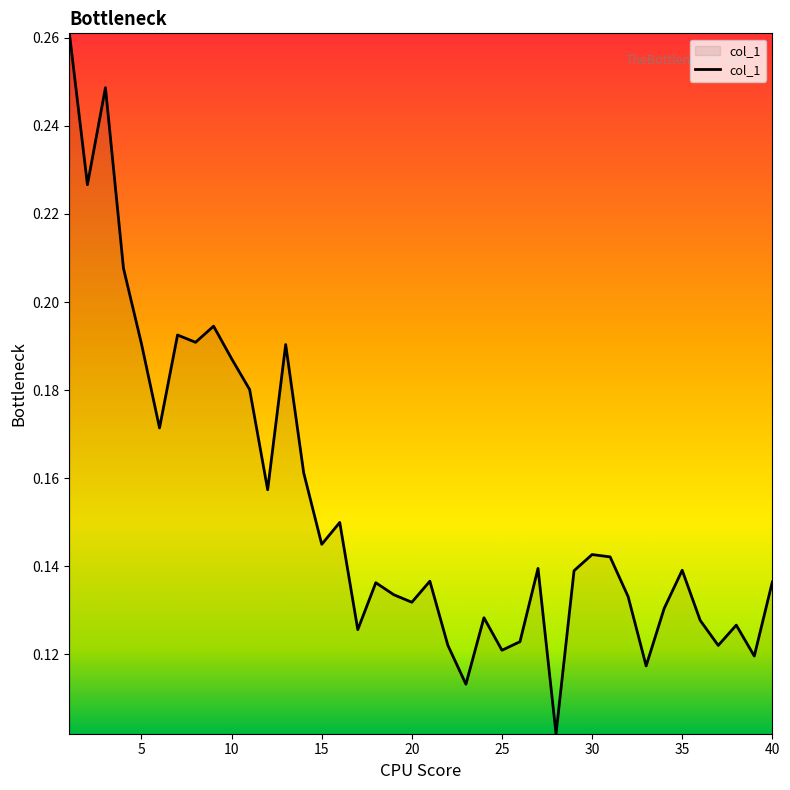

How many lines are shown in the chart?

1